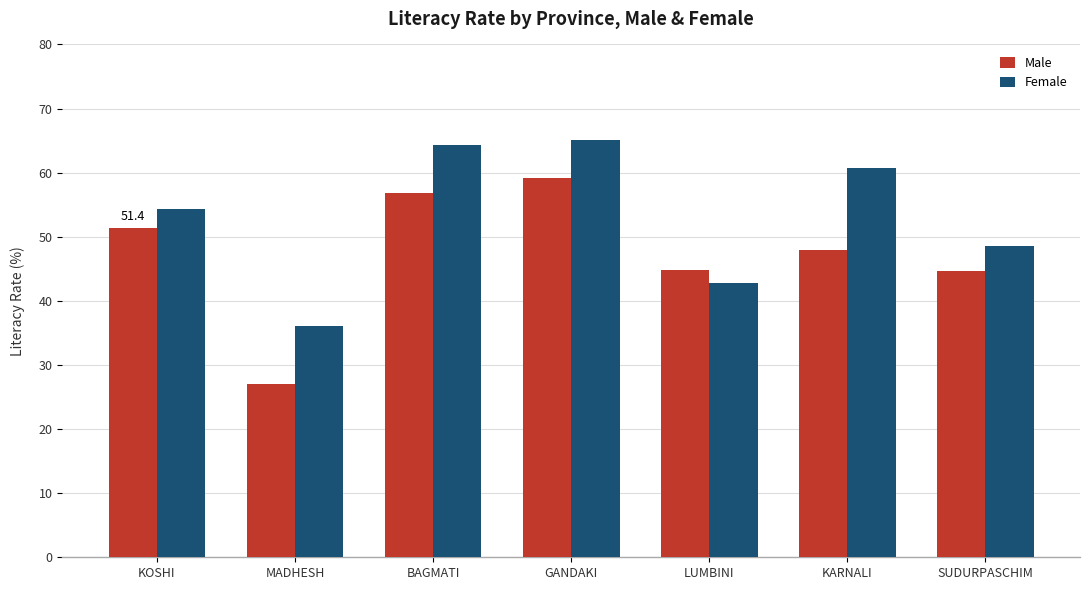

How many values in the Female series are below 54?

3